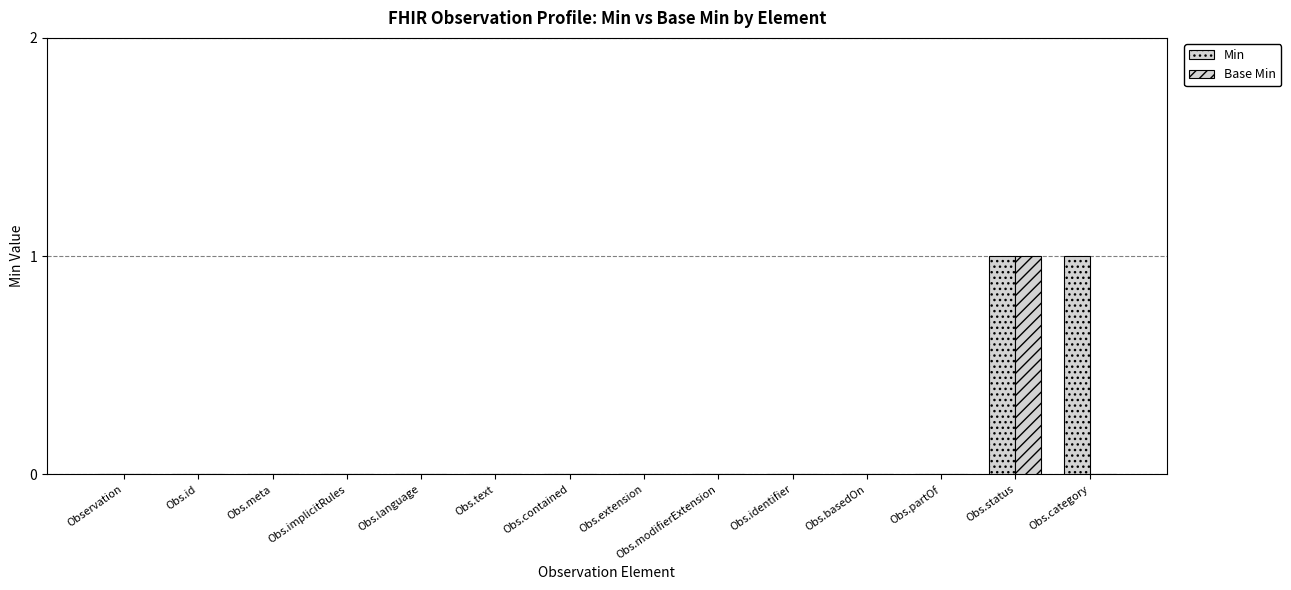

At which category is the sum across all series the highest?

Obs.status